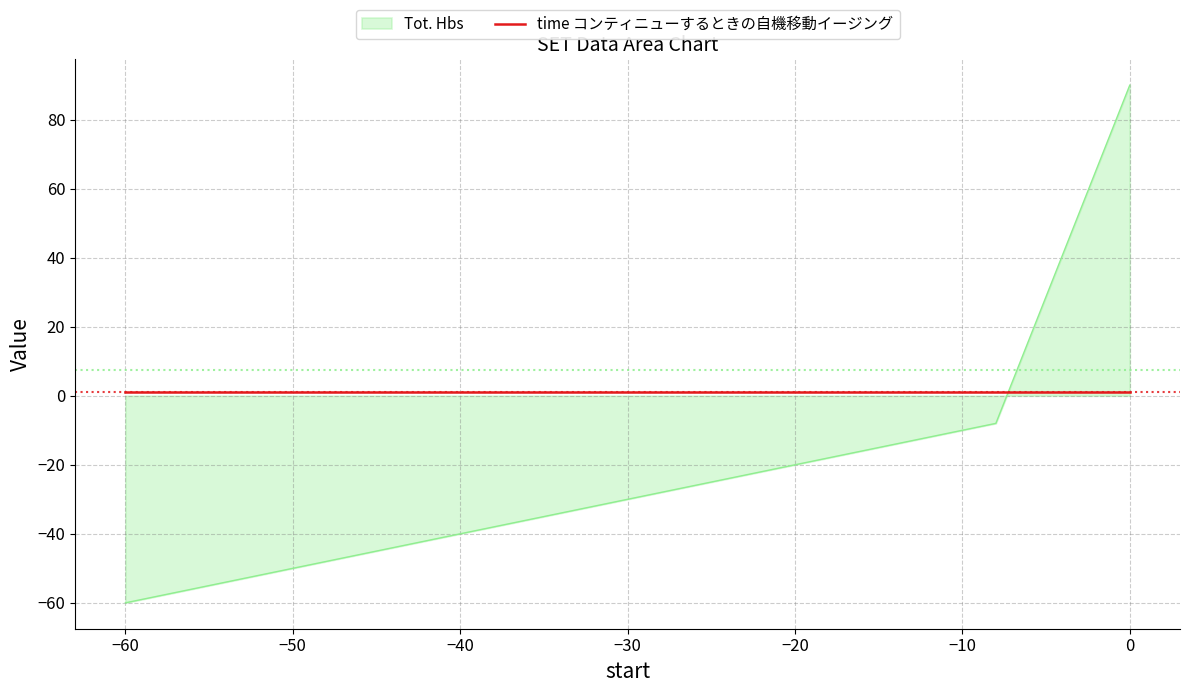

Which series has the largest range (max minus min)?

Tot. Hbs